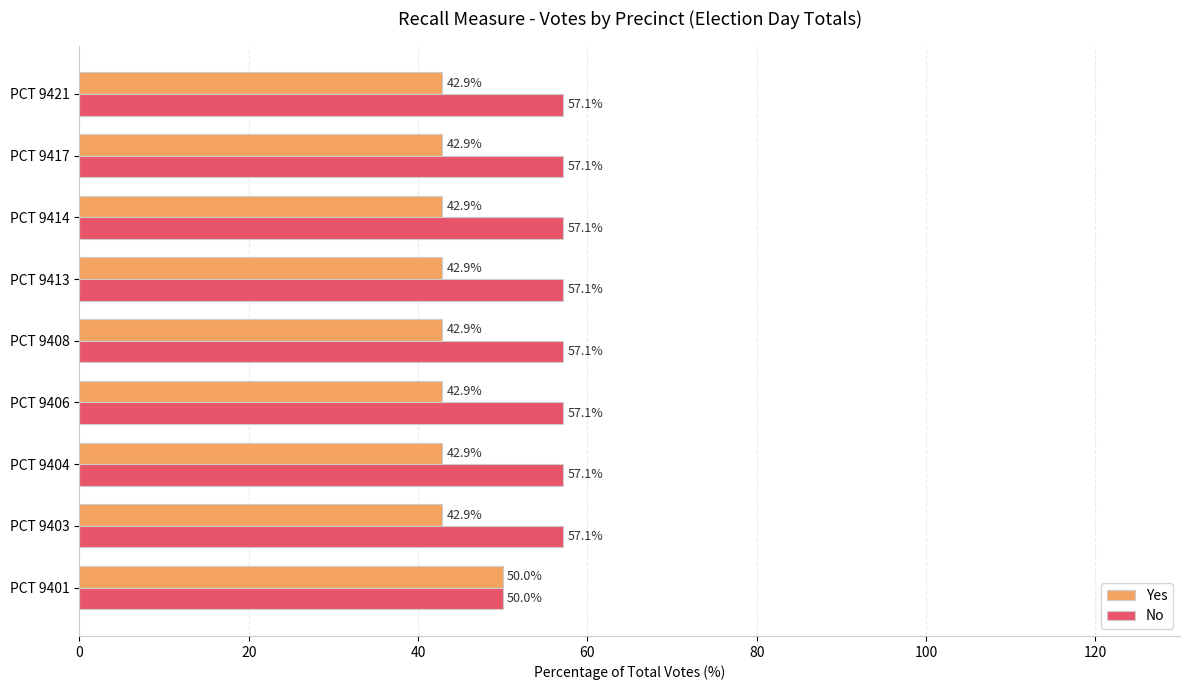

What value does the Yes series have at PCT 9421?

42.9